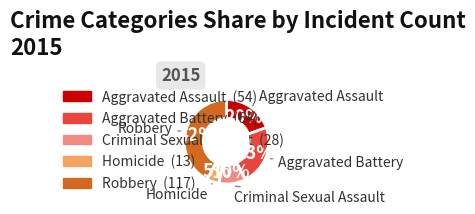

Which slice is the largest?

Robbery